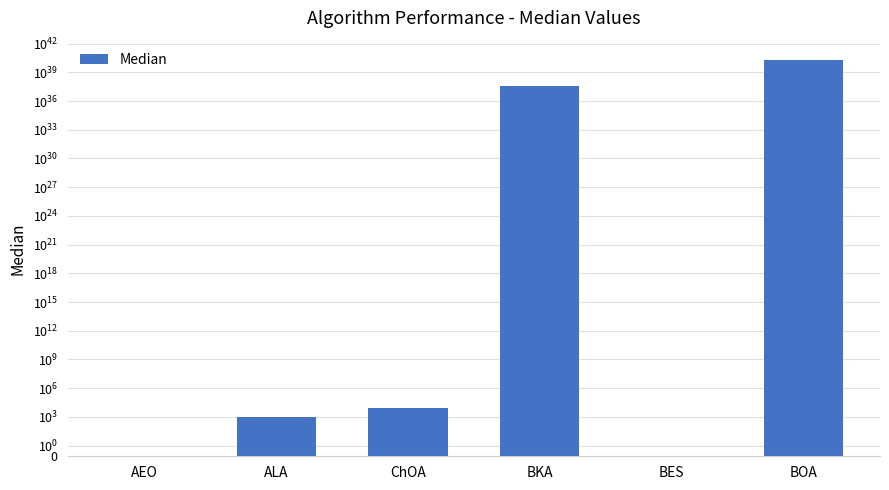

What is the greatest value displayed?

17204471584944402785382229711507916062720.0